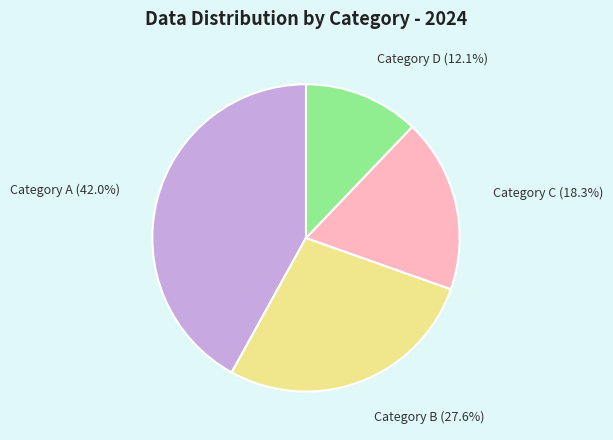

Count the number of slices in the pie.

4